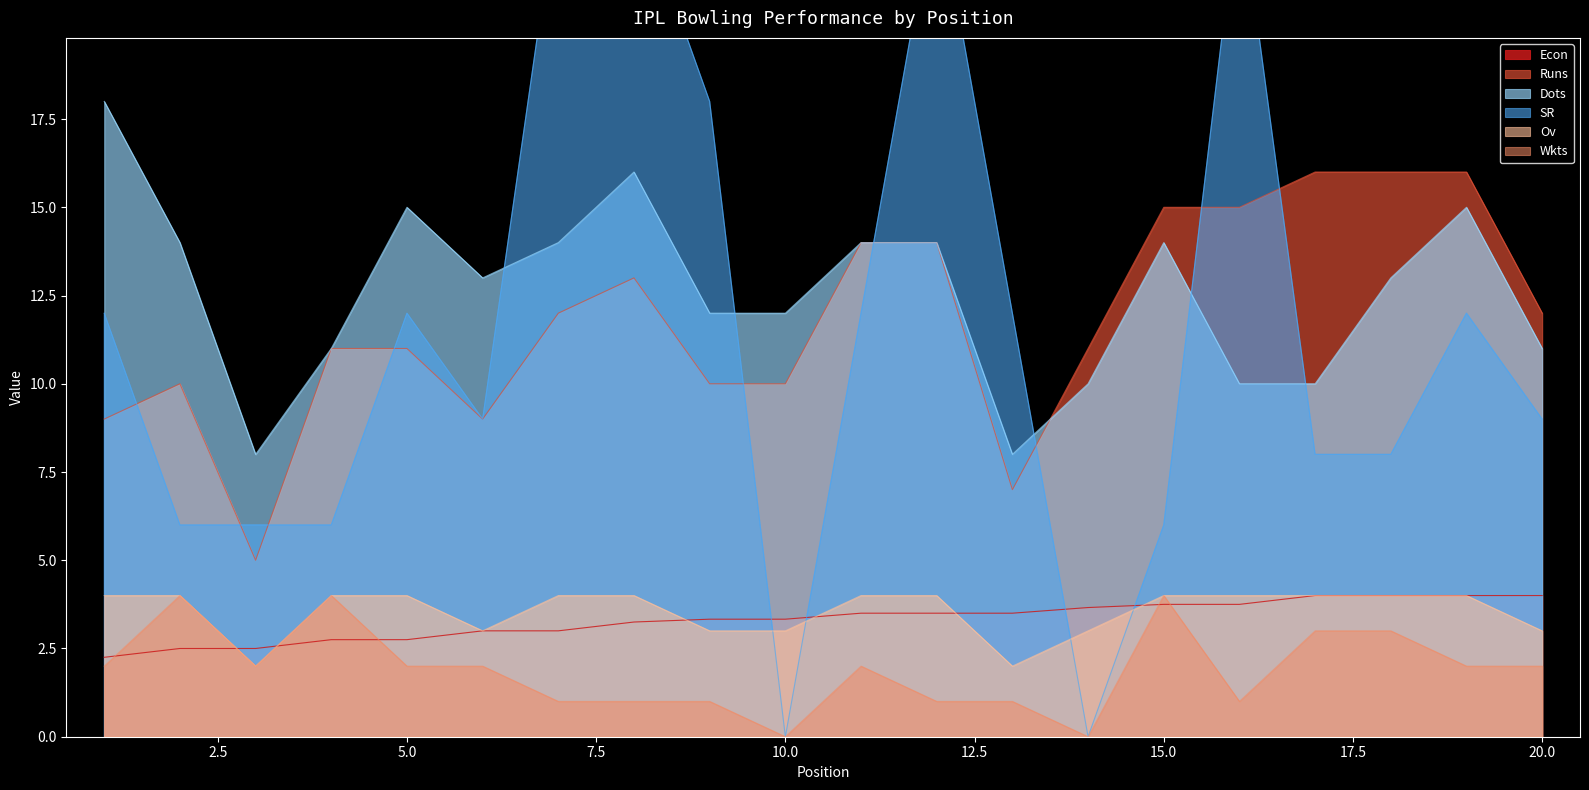

What is the total value across all series at 19?

53.0